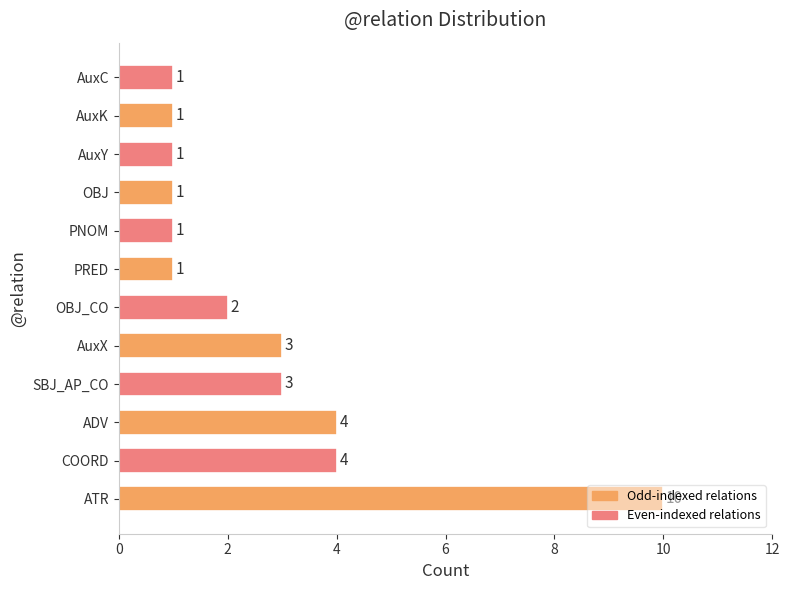

Count the values in the range 1 to 4.

11